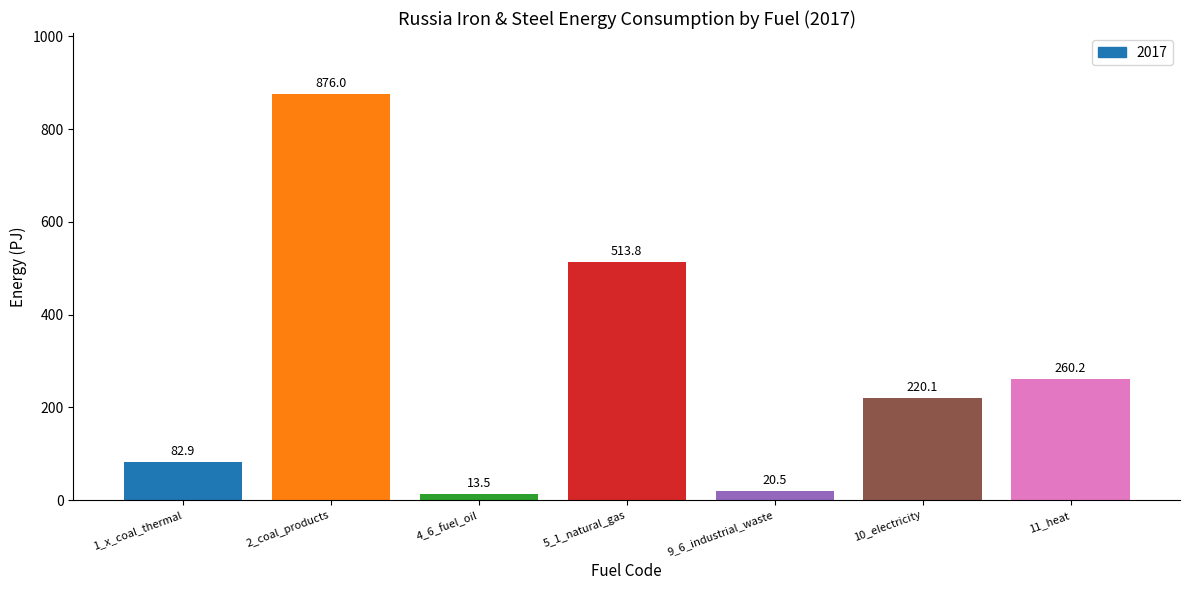

What is the average value?

283.8